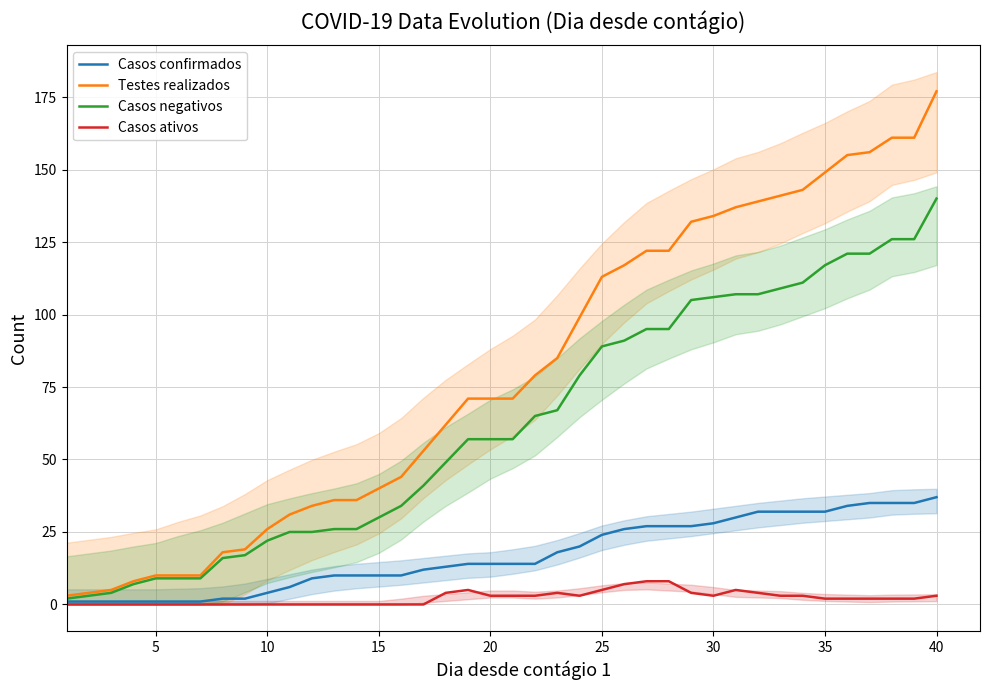

Which series has the largest range (max minus min)?

Testes realizados